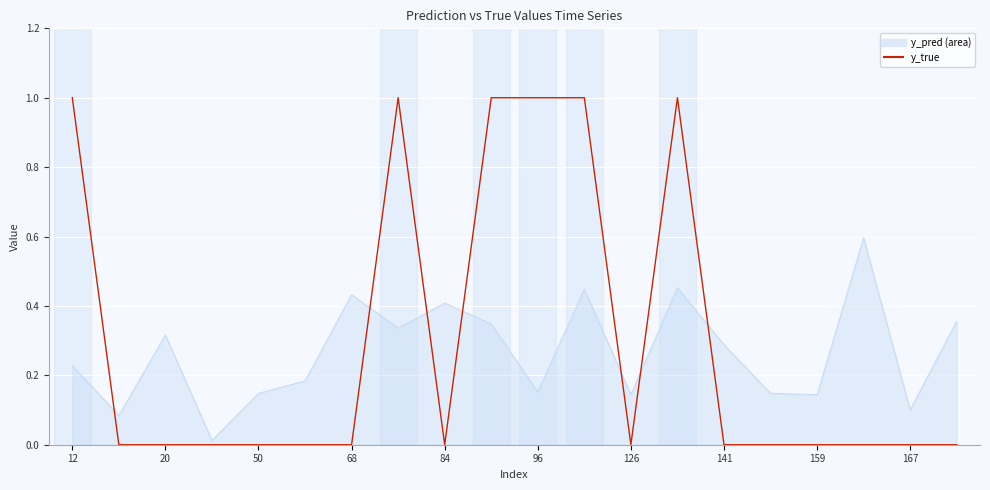

What is the greatest value displayed?

1.0